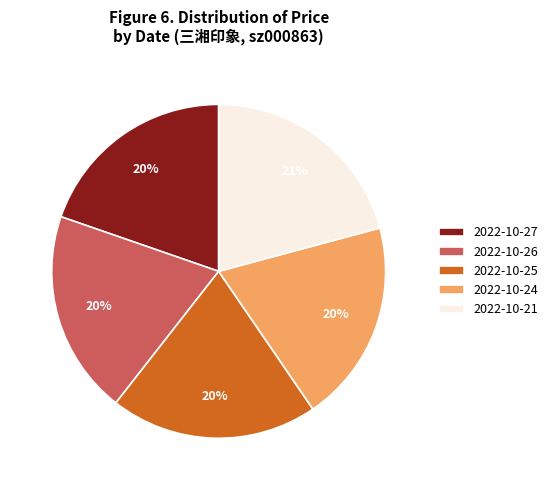

Does 2022-10-21 represent more than half of the total?

No